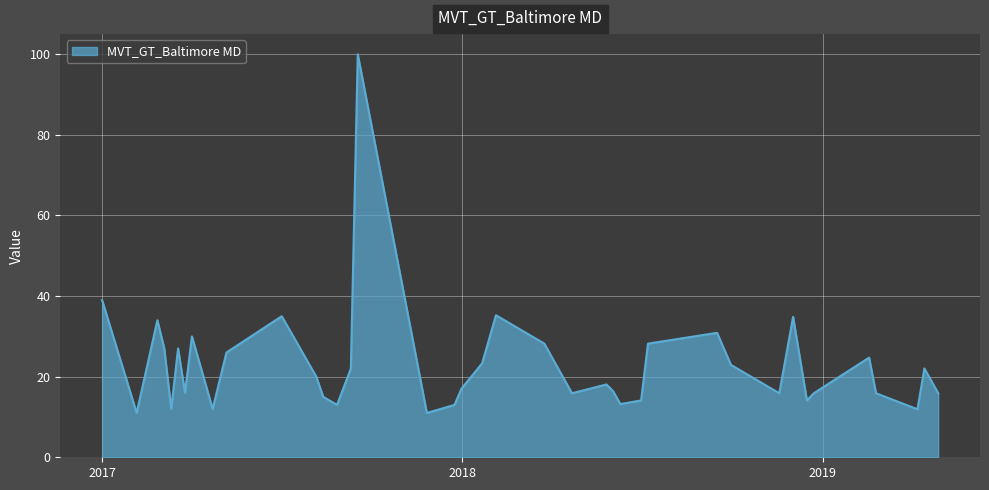

What is the difference between the maximum and minimum values?

89.0